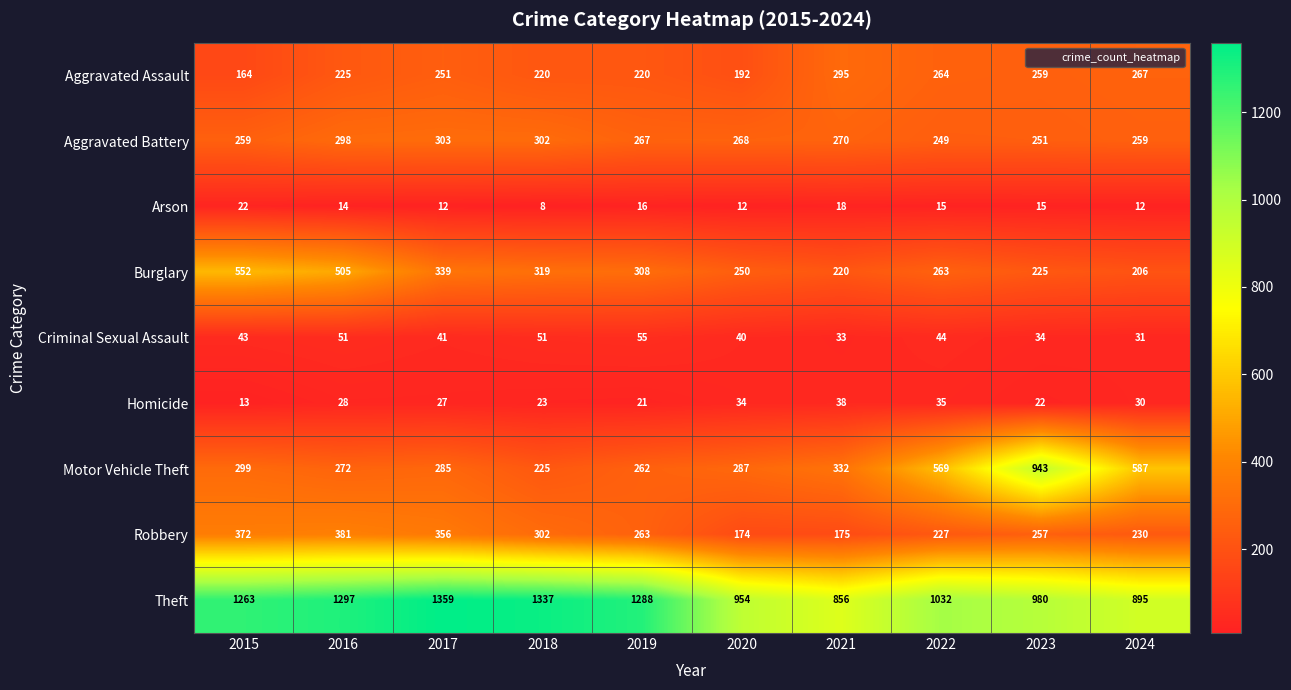

Which series changed the most between 2017 and 2019?

Robbery